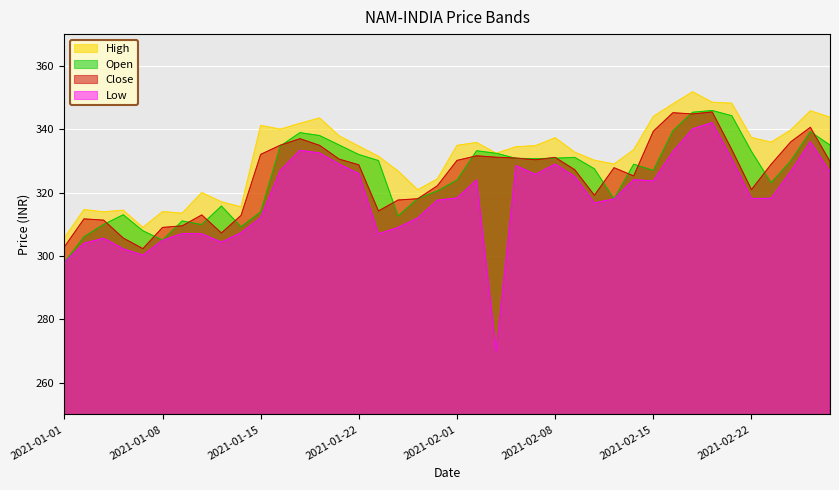

After their last crossing, which series has the higher values: Close or Open?

Open